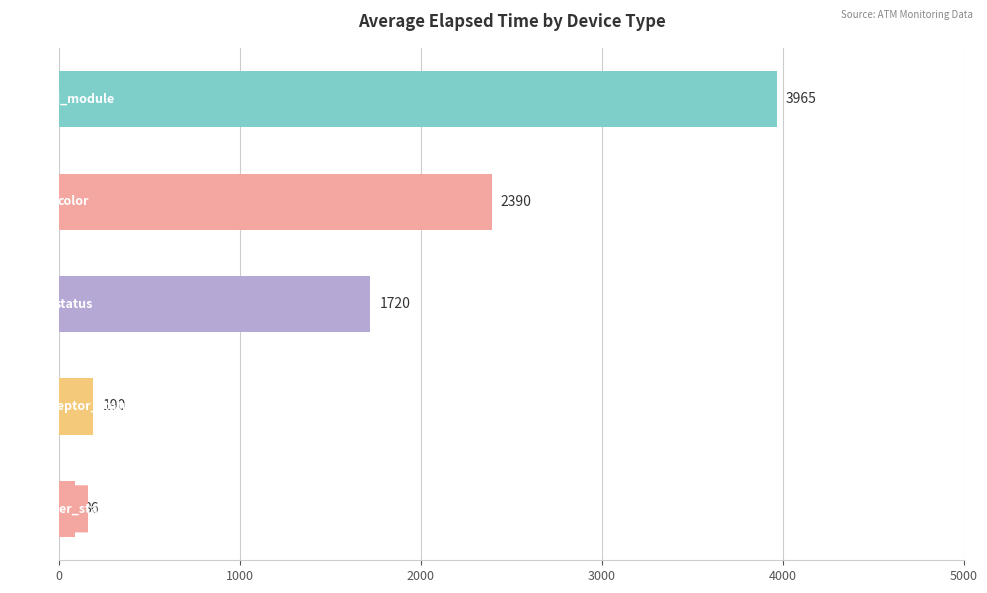

What is the maximum value shown in the chart?

3965